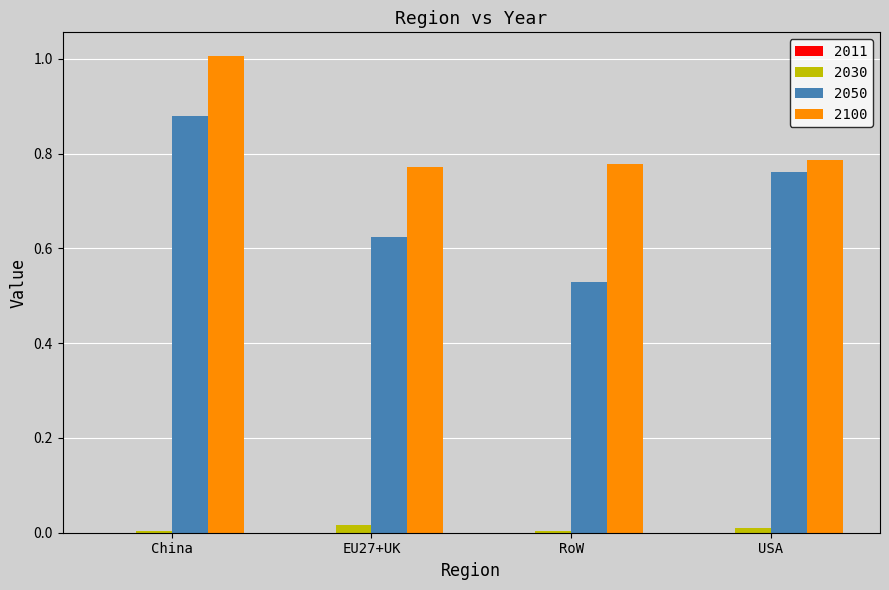

Which series has the largest total across all categories?

2100